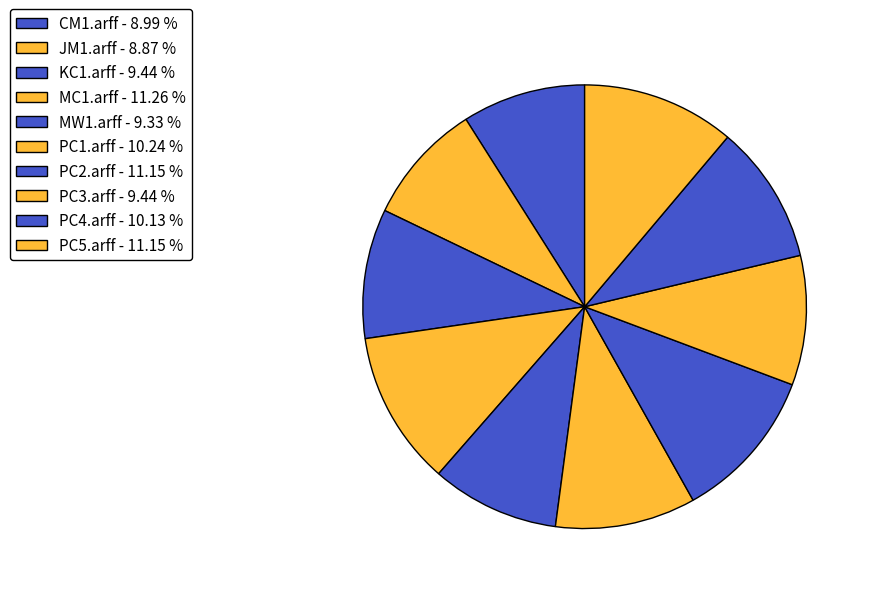

To the nearest percent, what is the average slice percentage?

10%